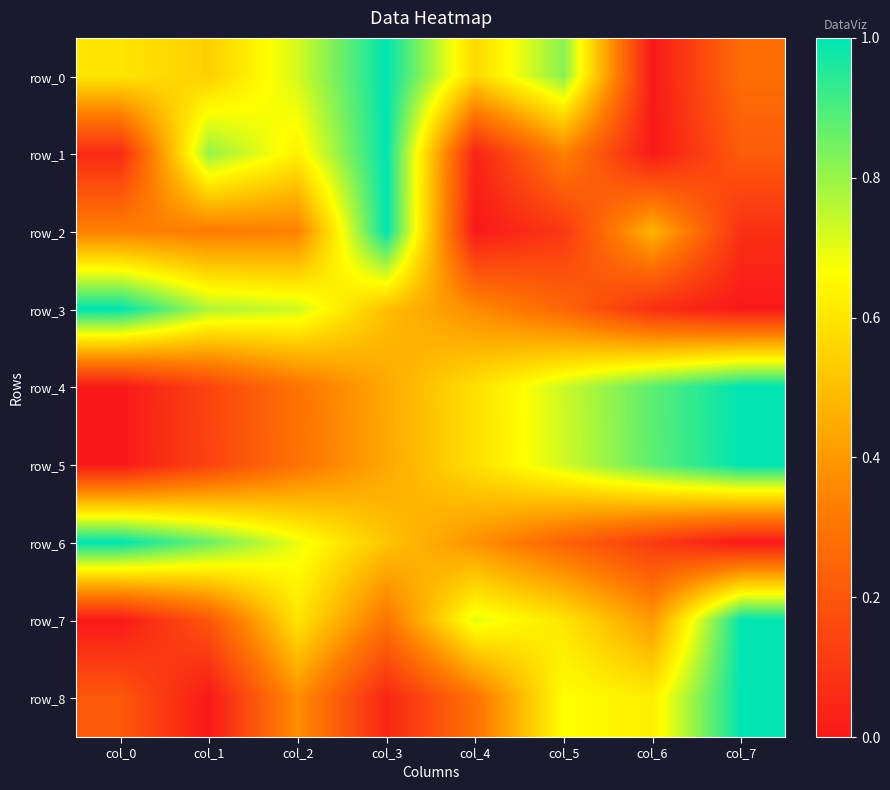

Reading left to right, extract all data points from this chart.

row_0: col_0=0.6	col_1=0.5	col_2=0.7	col_3=1.0	col_4=0.6	col_5=0.8	col_6=0.0	col_7=0.3
row_1: col_0=0.1	col_1=0.8	col_2=0.6	col_3=1.0	col_4=0.0	col_5=0.3	col_6=0.0	col_7=0.2
row_2: col_0=0.3	col_1=0.3	col_2=0.3	col_3=1.0	col_4=0.0	col_5=0.1	col_6=0.5	col_7=0.1
row_3: col_0=1.0	col_1=0.8	col_2=0.7	col_3=0.5	col_4=0.4	col_5=0.3	col_6=0.1	col_7=0.0
row_4: col_0=0.0	col_1=0.1	col_2=0.3	col_3=0.4	col_4=0.6	col_5=0.7	col_6=0.9	col_7=1.0
row_5: col_0=0.0	col_1=0.1	col_2=0.3	col_3=0.4	col_4=0.6	col_5=0.7	col_6=0.9	col_7=1.0
row_6: col_0=1.0	col_1=0.9	col_2=0.7	col_3=0.5	col_4=0.4	col_5=0.2	col_6=0.1	col_7=0.0
row_7: col_0=0.0	col_1=0.2	col_2=0.6	col_3=0.3	col_4=0.7	col_5=0.6	col_6=0.4	col_7=1.0
row_8: col_0=0.2	col_1=0.0	col_2=0.4	col_3=0.0	col_4=0.3	col_5=0.7	col_6=0.6	col_7=1.0